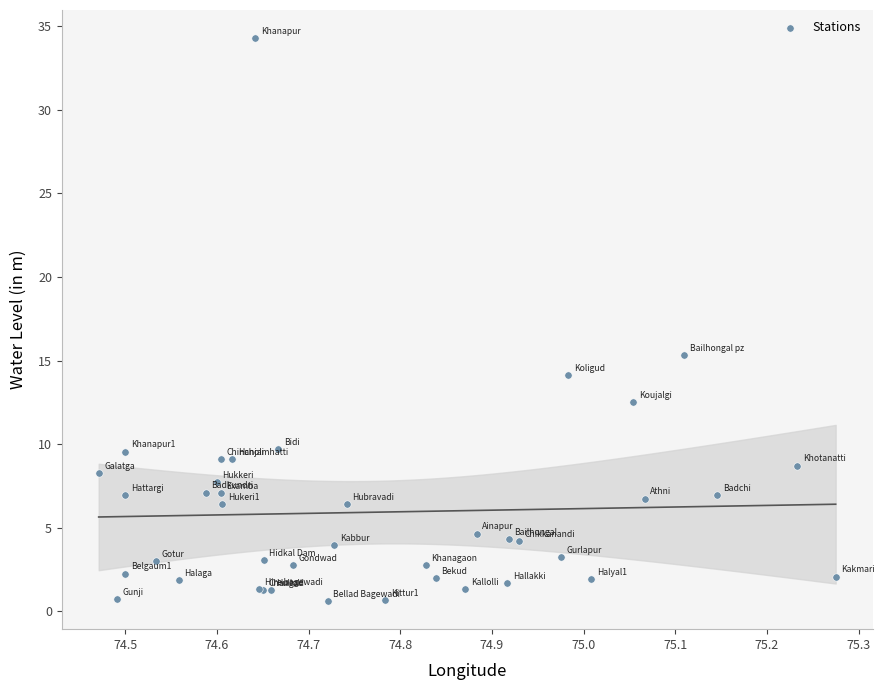

What Y value in the scatter plot is closest to 17?

15.3